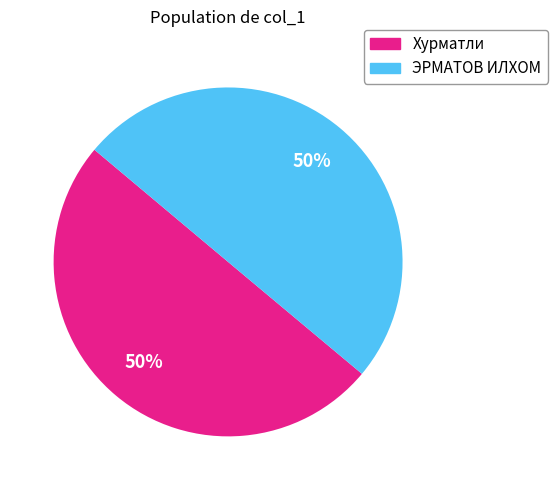

Count the number of slices in the pie.

2